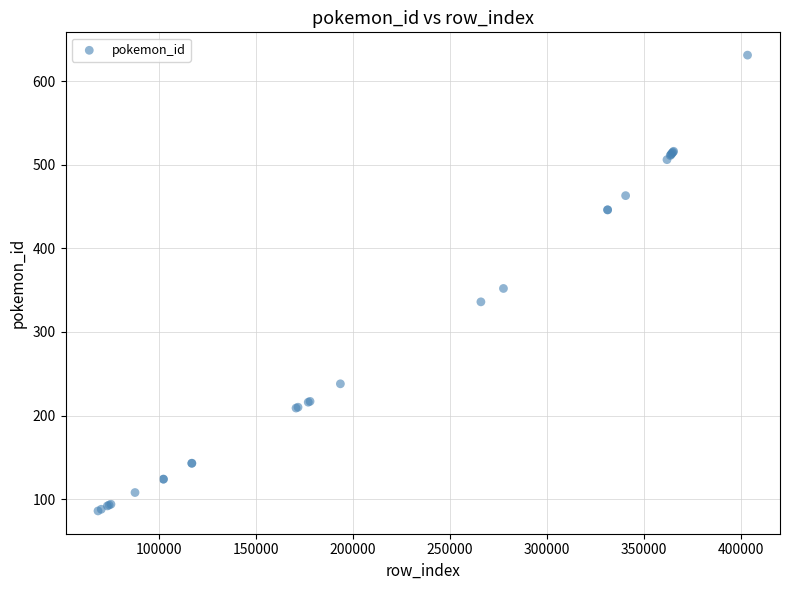

What Y value in the scatter plot is closest to 358?

352